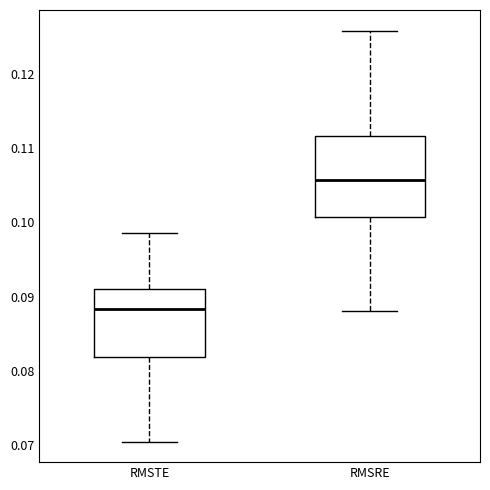

Reading left to right, transcribe this box plot: for each box, give where its median line is, the range the box spans, and where its two whiskers end, as read against the y-axis. The values are not printed on the chart, so give them approximately, as read against the axis.

RMSTE: median 0.088, box 0.082 to 0.091, whiskers 0.071 to 0.098
RMSRE: median 0.106, box 0.101 to 0.112, whiskers 0.088 to 0.126